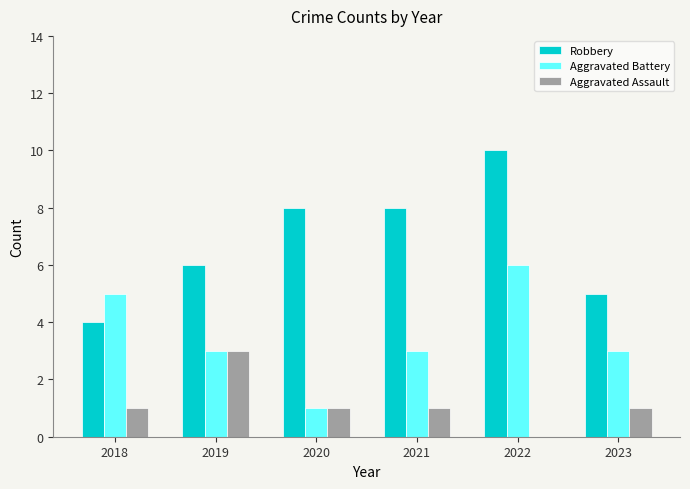

Does the chart contain stacked bars?

No